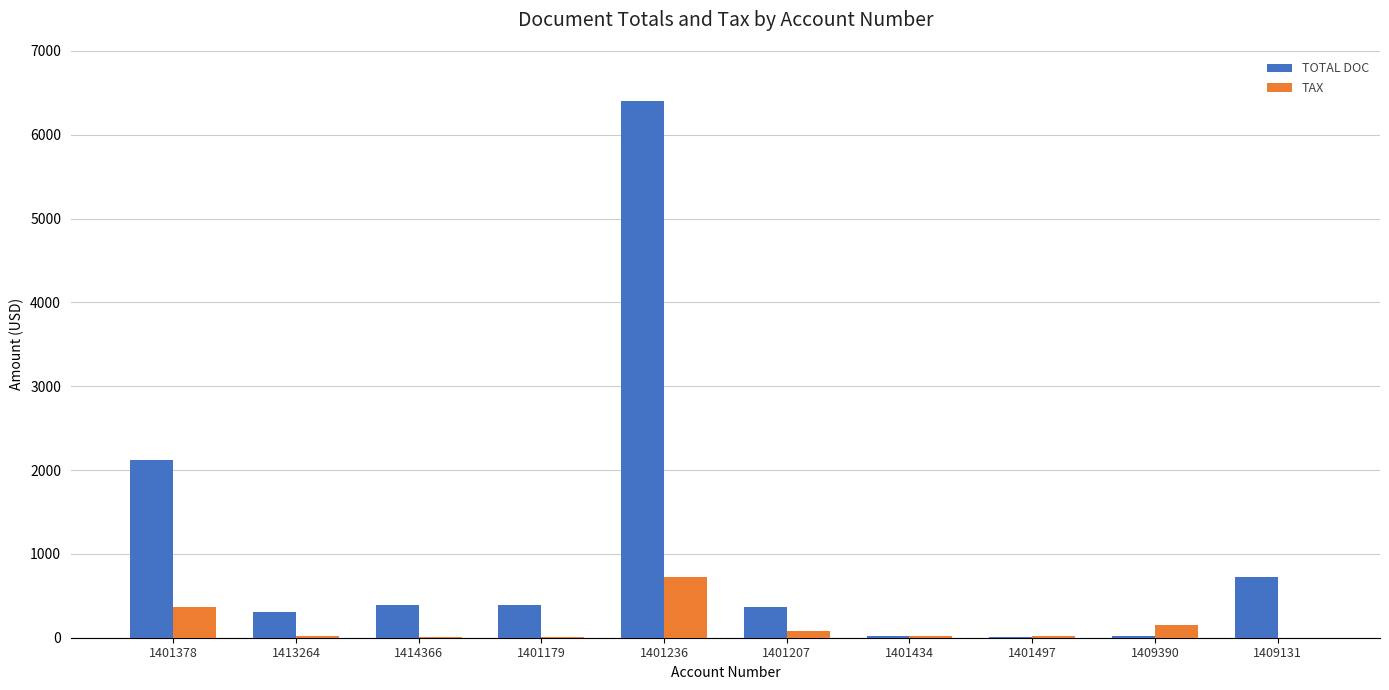

How many series are shown in this chart?

2